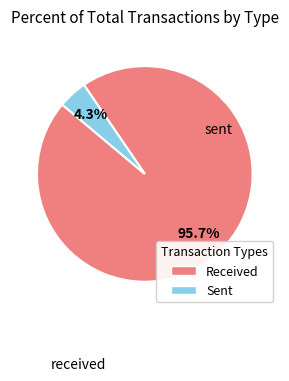

Rank the categories by value from highest to lowest.

received, sent